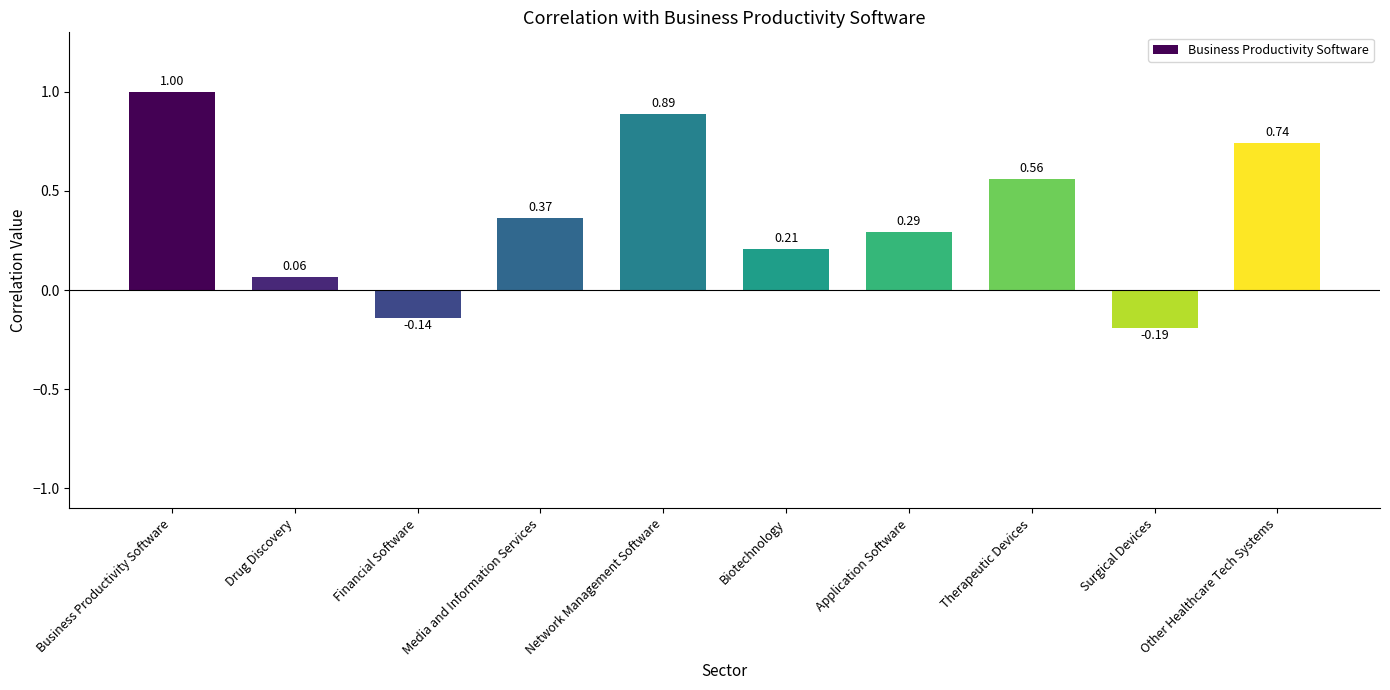

List the labels in order of value, smallest first.

Surgical Devices, Financial Software, Drug Discovery, Biotechnology, Application Software, Media and Information Services, Therapeutic Devices, Other Healthcare Tech Systems, Network Management Software, Business Productivity Software